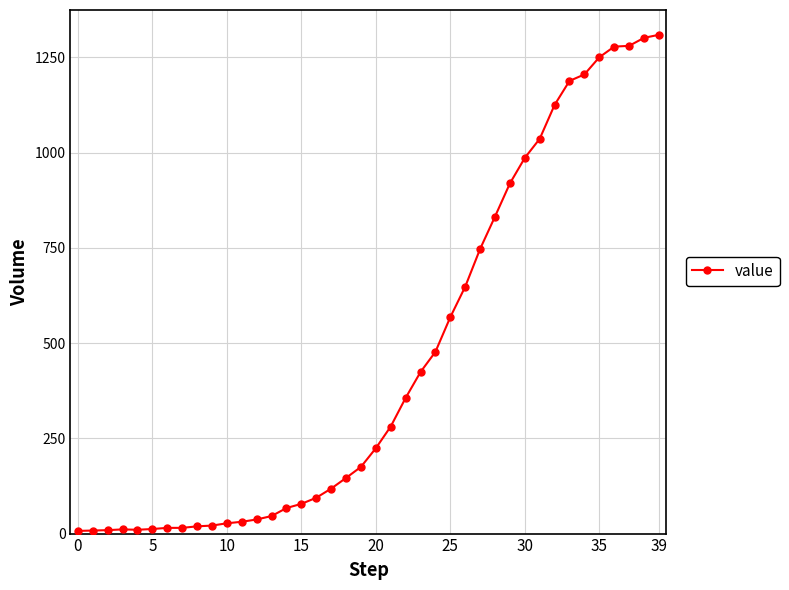

What is the greatest value displayed?

1309